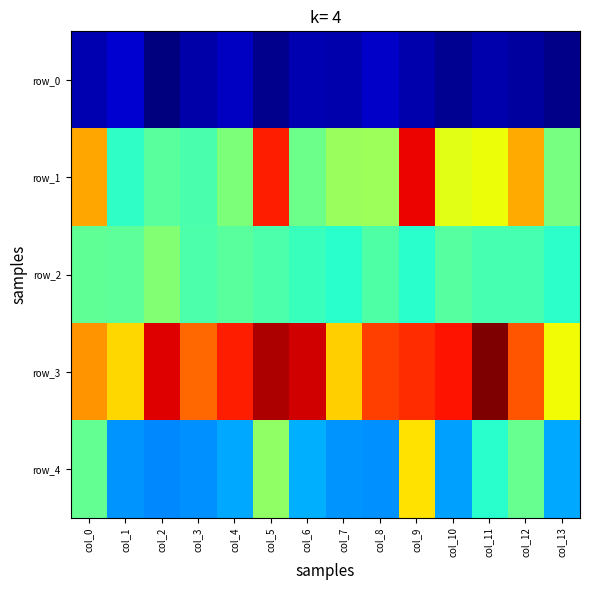

Which series has the widest spread of values?

row_1